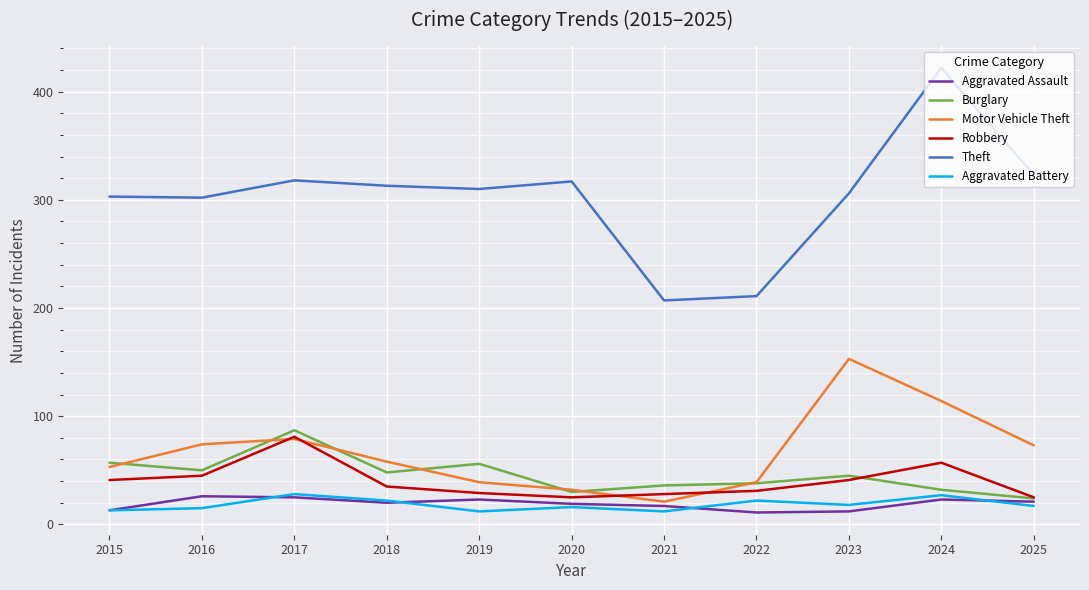

Which label corresponds to the largest value in the chart?

2024